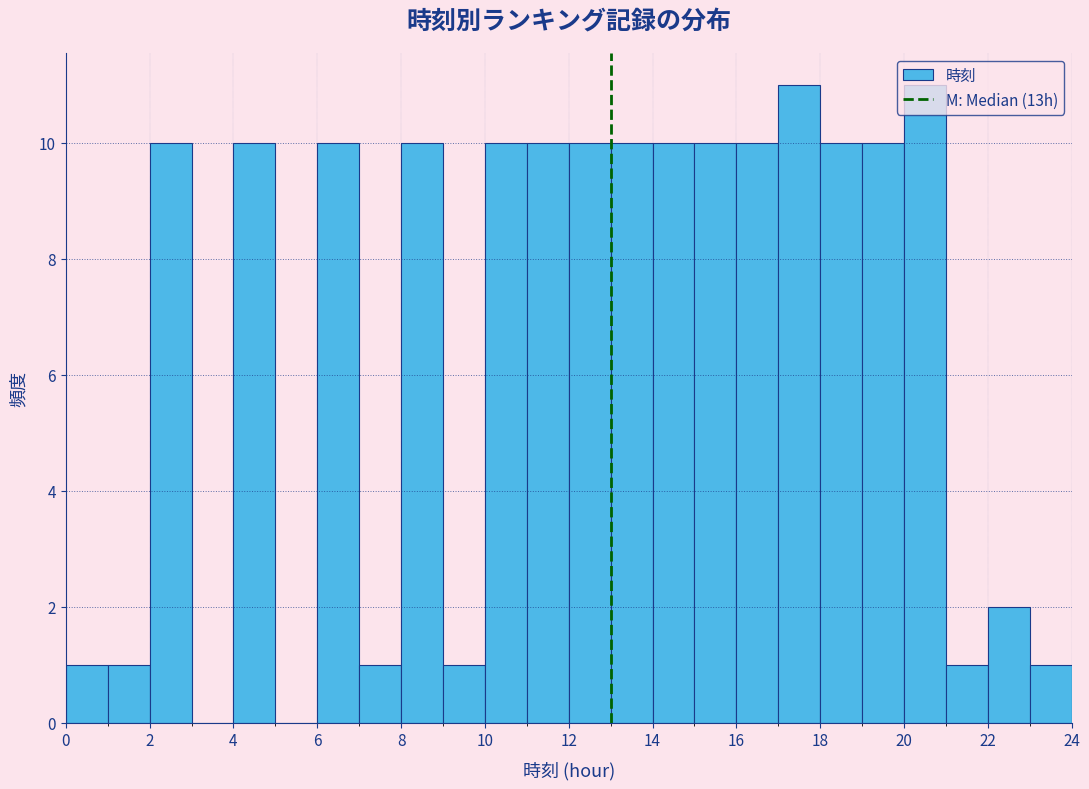

Reading left to right, transcribe this chart: for each bar, give the range it covers on the x-axis and its height. The values are not printed on the chart, so give them approximately, as read against the axis.

0 to 1: 1
1 to 2: 1
2 to 3: 10
3 to 4: 0
4 to 5: 10
5 to 6: 0
6 to 7: 10
7 to 8: 1
8 to 9: 10
9 to 10: 1
10 to 11: 10
11 to 12: 10
12 to 13: 10
13 to 14: 10
14 to 15: 10
15 to 16: 10
16 to 17: 10
17 to 18: 11
18 to 19: 10
19 to 20: 10
20 to 21: 11
21 to 22: 1
22 to 23: 2
23 to 24: 1